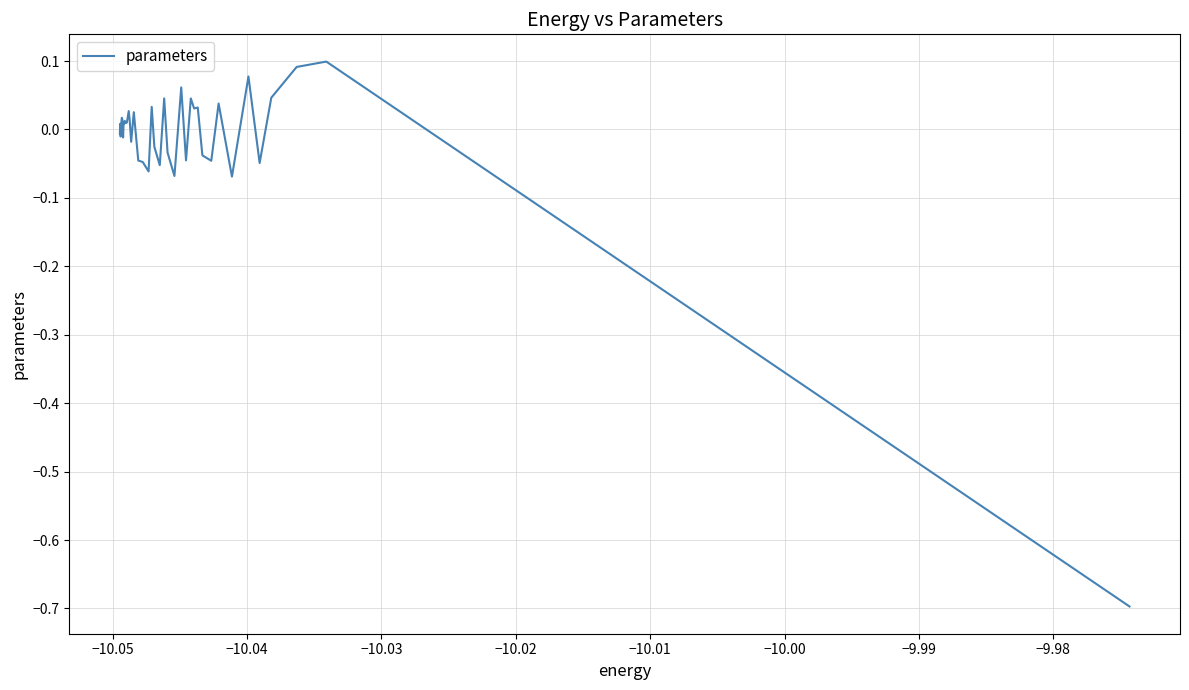

What is the minimum value shown in the chart?

-0.7